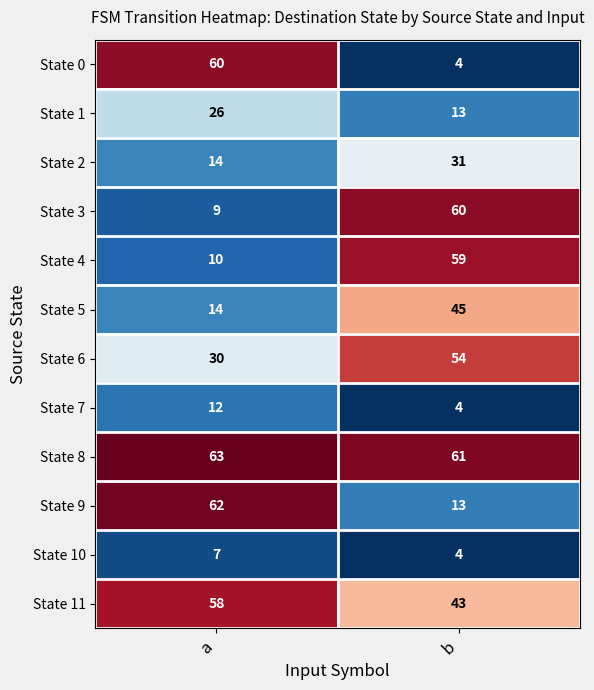

What value does the State 2 series have at a, to the nearest 10?

10